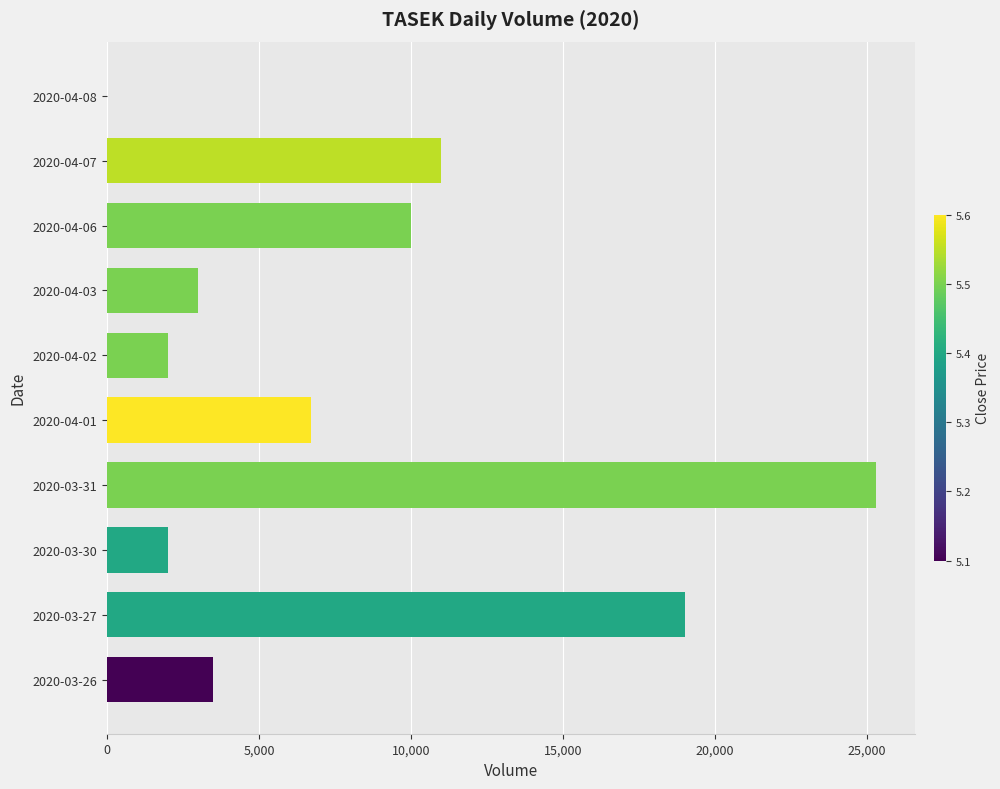

Between 2020-04-06 and 2020-03-30, which is larger?

2020-04-06